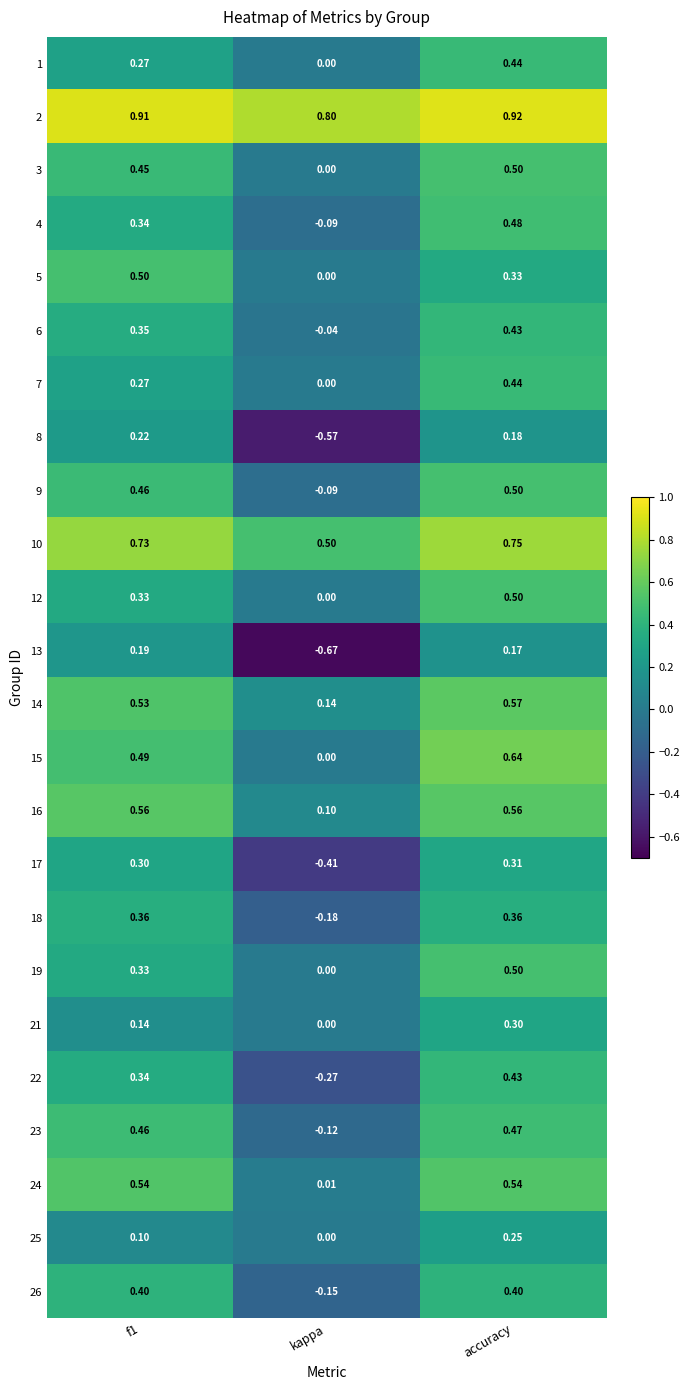

At which category is the sum across all series the highest?

accuracy